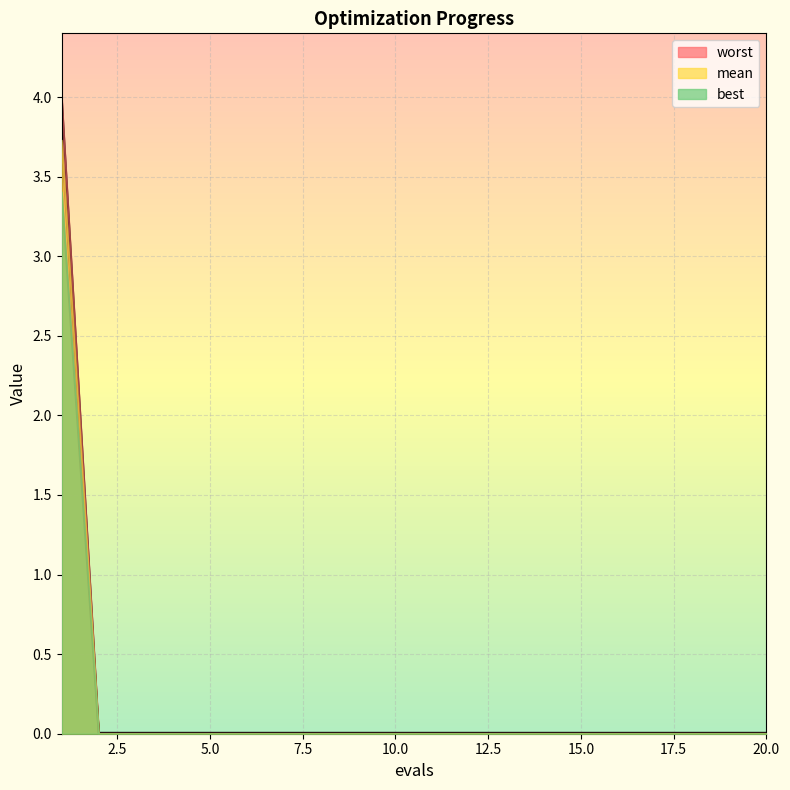

What is the difference between the worst values at 5 and 1?

3.4